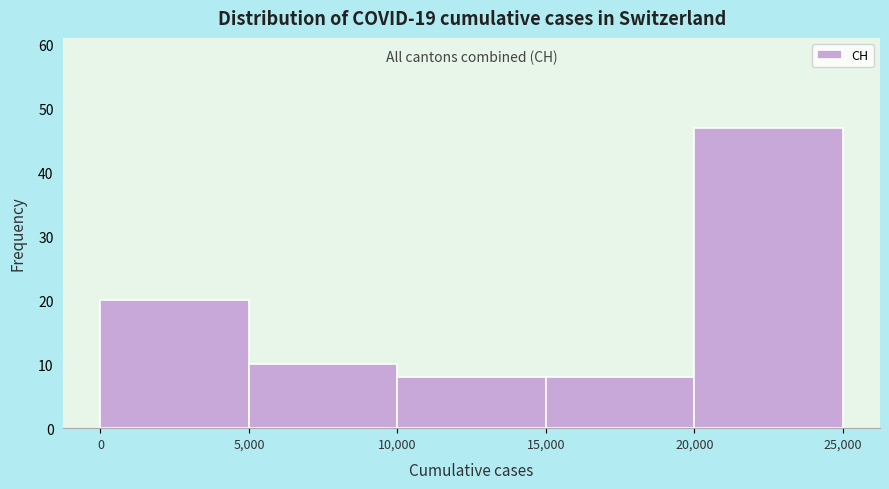

Which range on the x-axis has the tallest bar?

20,000 to 25,000